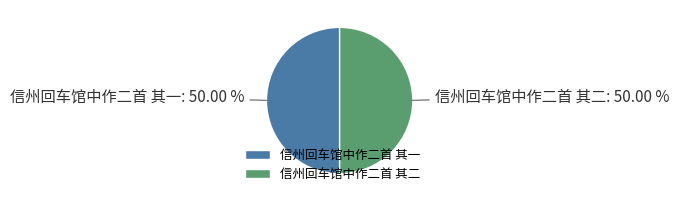

What is the ratio of the value at 信州回车馆中作二首 其二 to the value at 信州回车馆中作二首 其一?

1.0